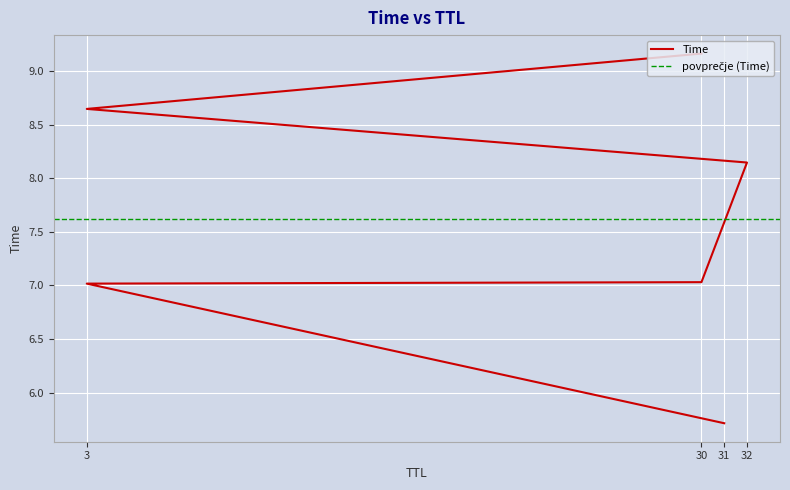

The chart shows a value of 8.1 at 32. True or false?

True